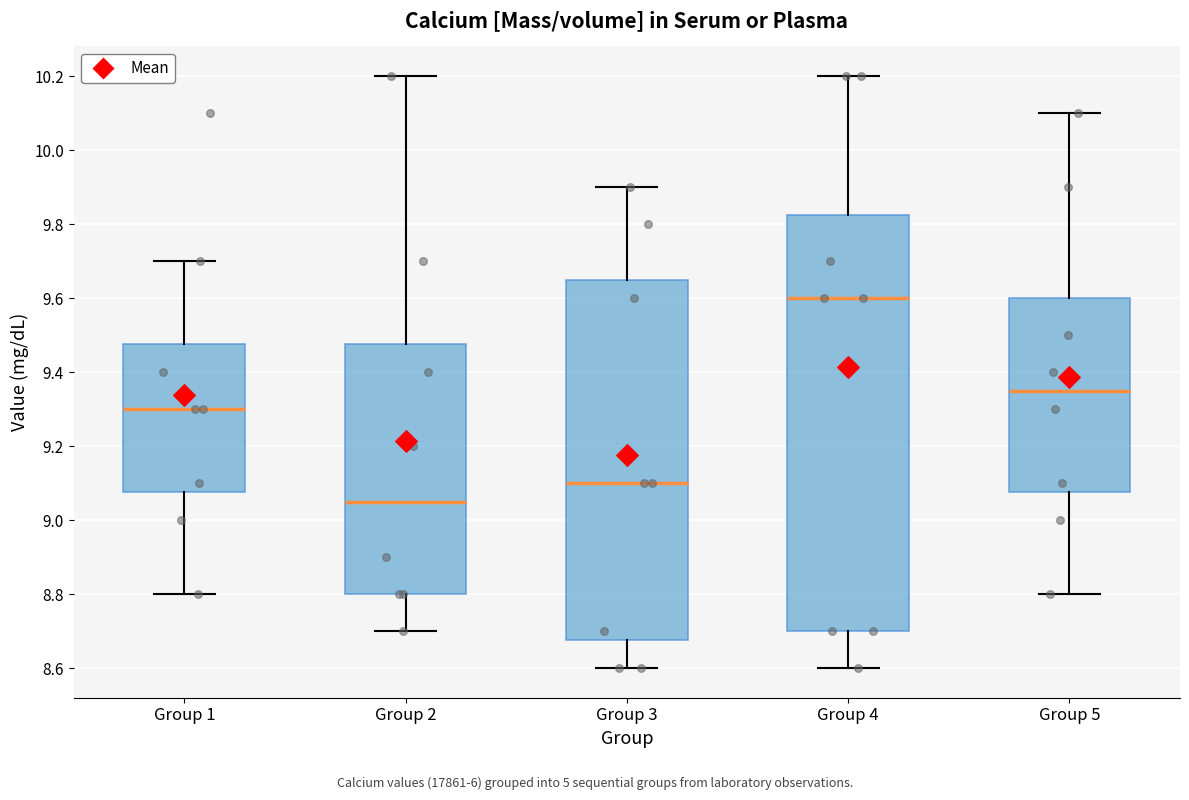

Which box is the tallest, from its lower edge to its upper edge?

Group 4